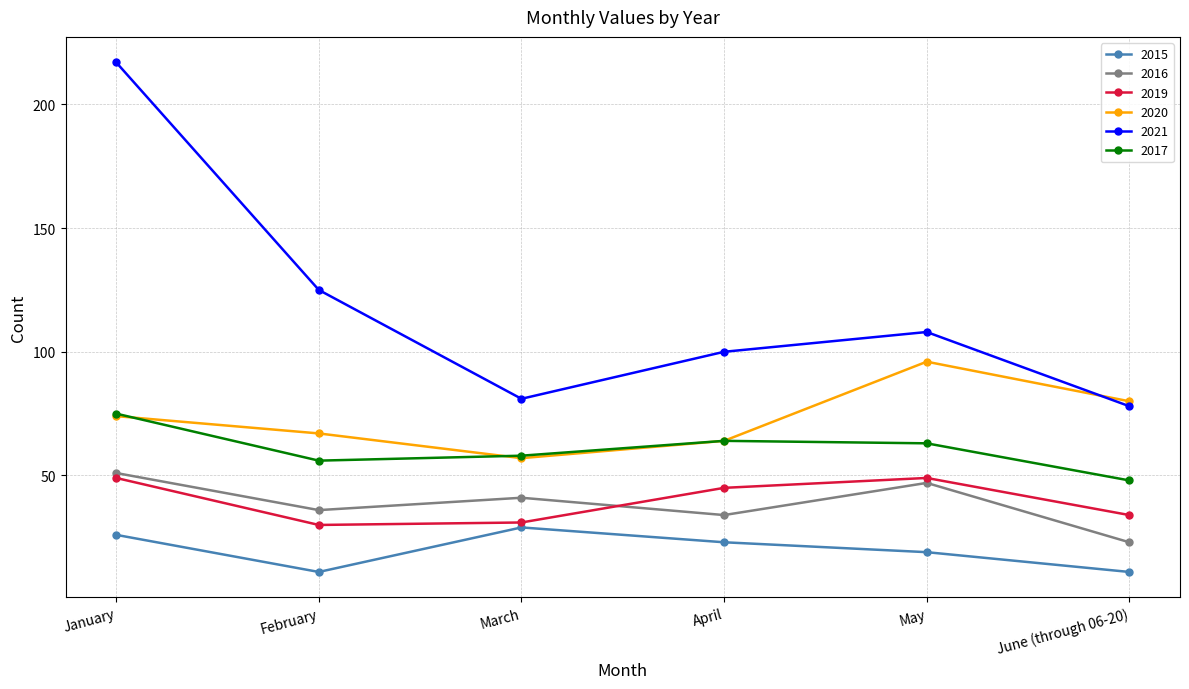

True or false: 2016 and 2017 intersect in this chart.

False